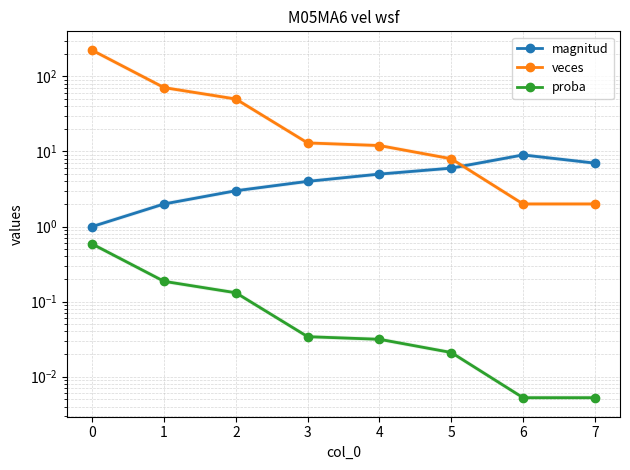

How many data points does each series have?

8